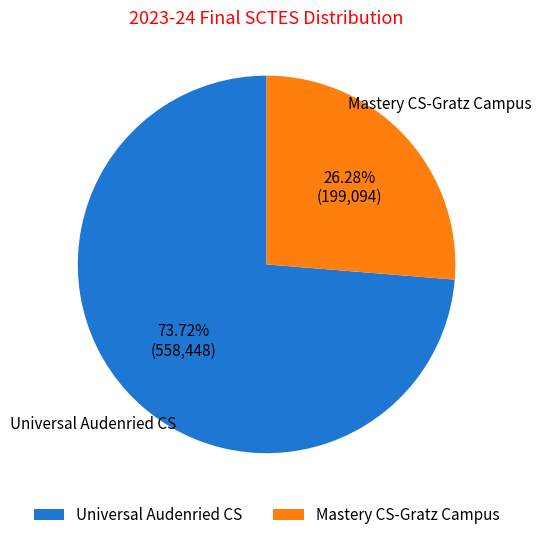

To the nearest percent, what is the difference between the Universal Audenried CS and Mastery CS-Gratz Campus slice percentages?

47%